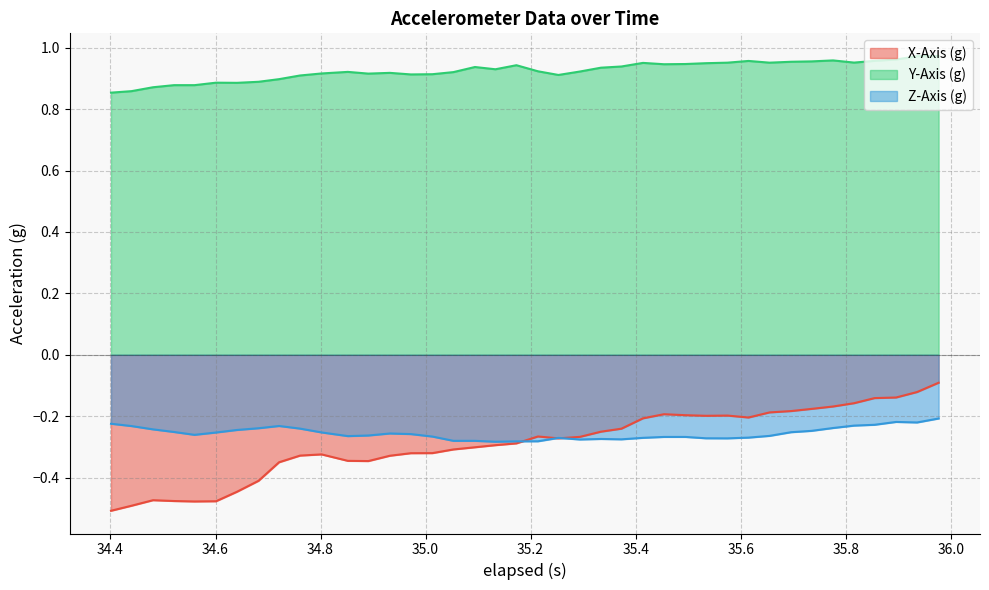

Which series has the largest range (max minus min)?

X-Axis (g)